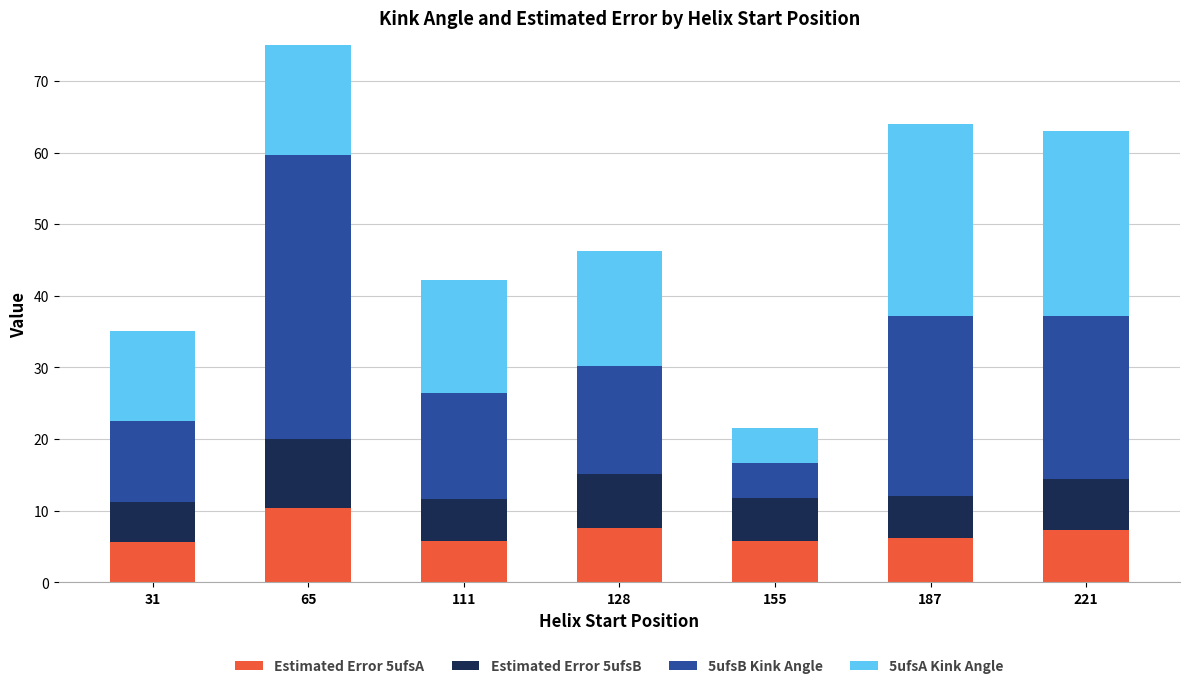

How many groups of bars are there?

7